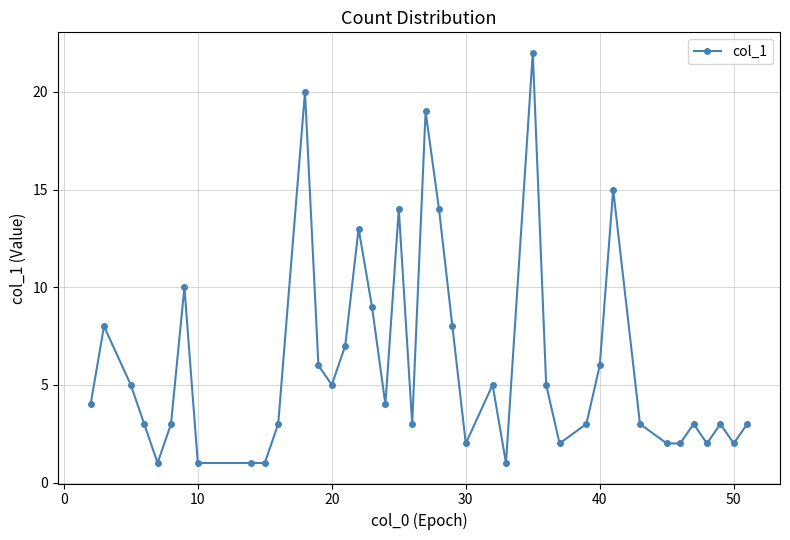

What is the average value?

6